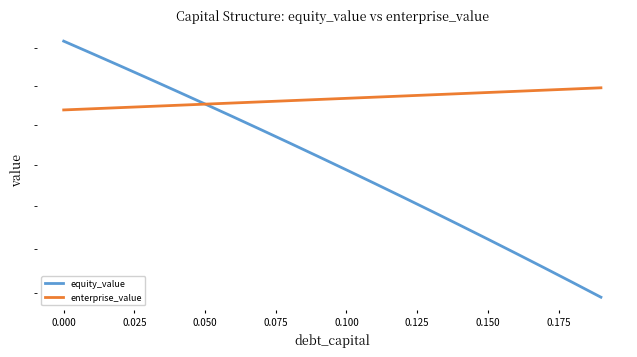

How many lines are shown in the chart?

2